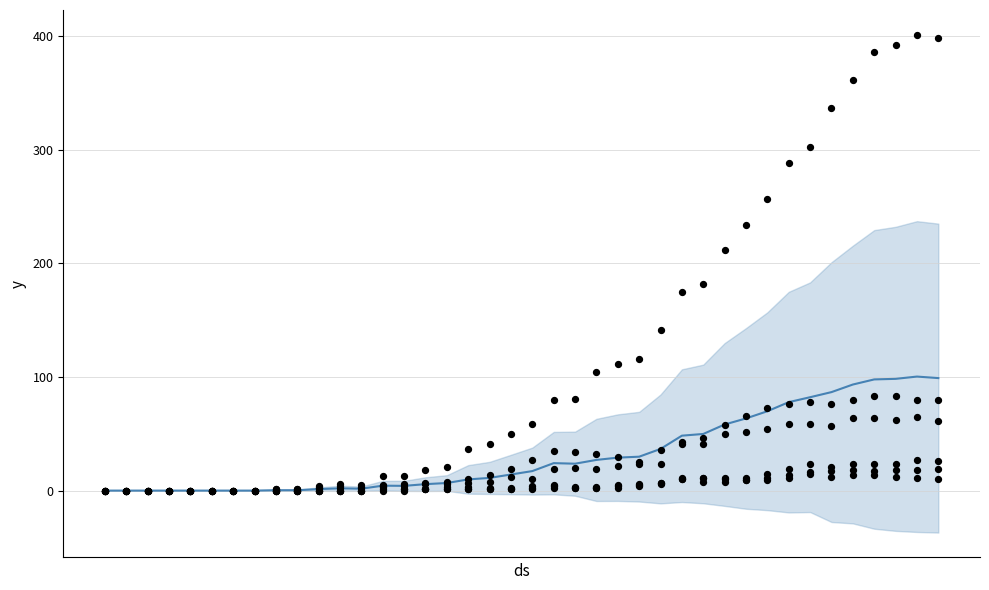

Which series has the largest Y range (max minus min)?

CH